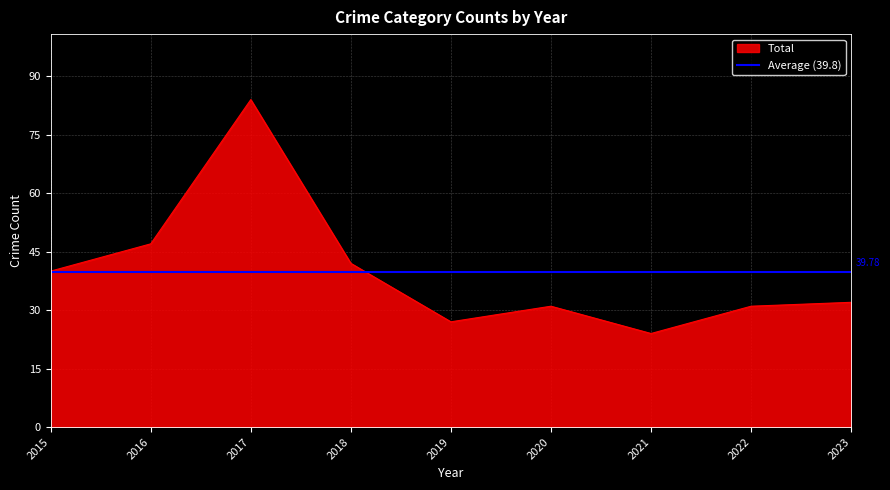

Which series has the largest total across all categories?

Total